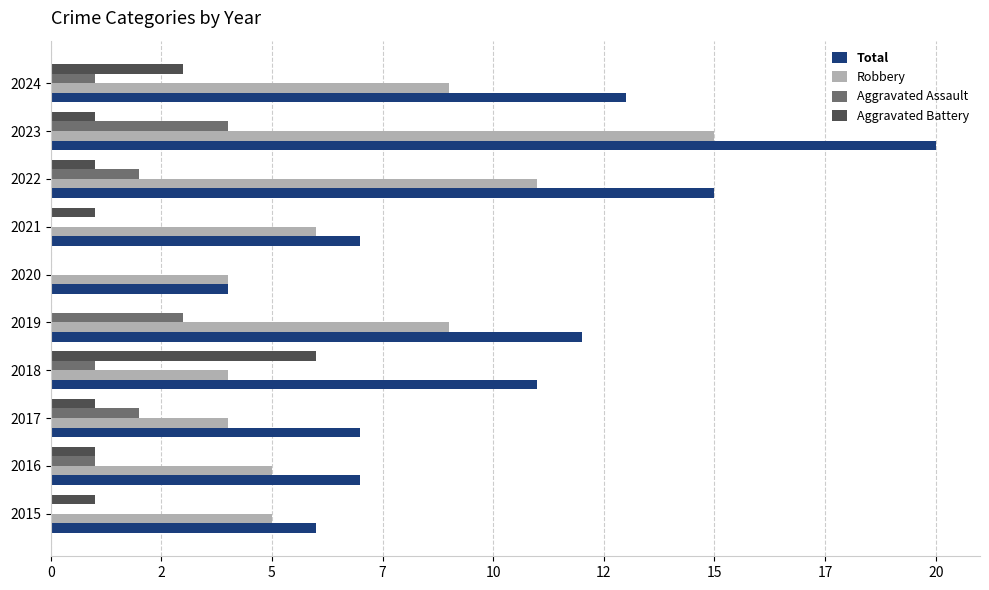

At how many categories does at least one series exceed 3?

10